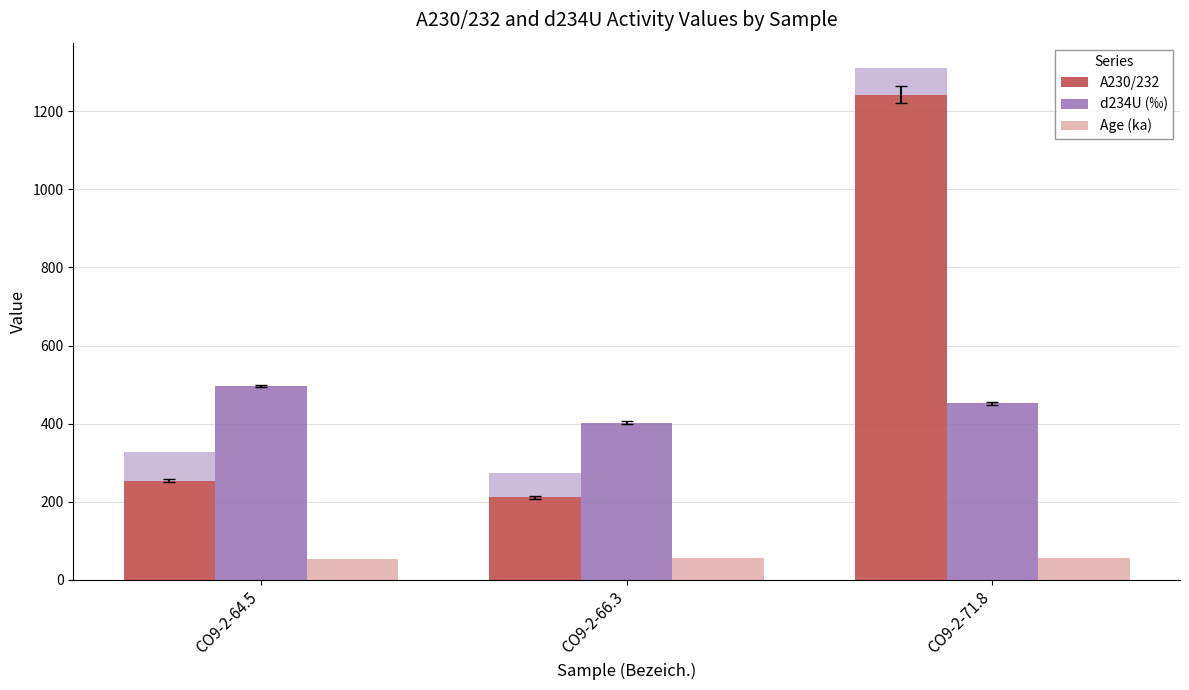

What is the label of the 3rd bar from the left?

CO9-2-71.8